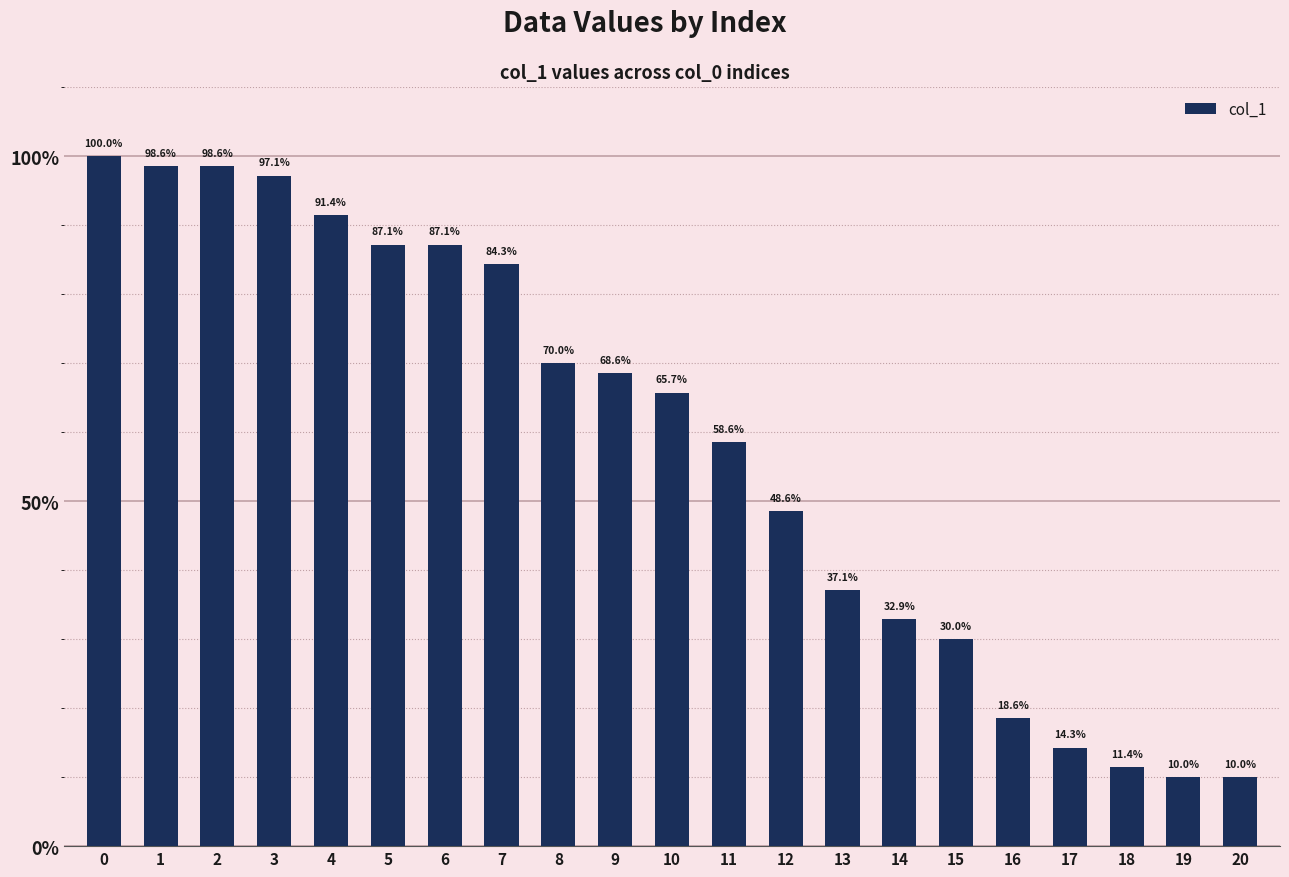

What is the maximum value shown in the chart?

100.0